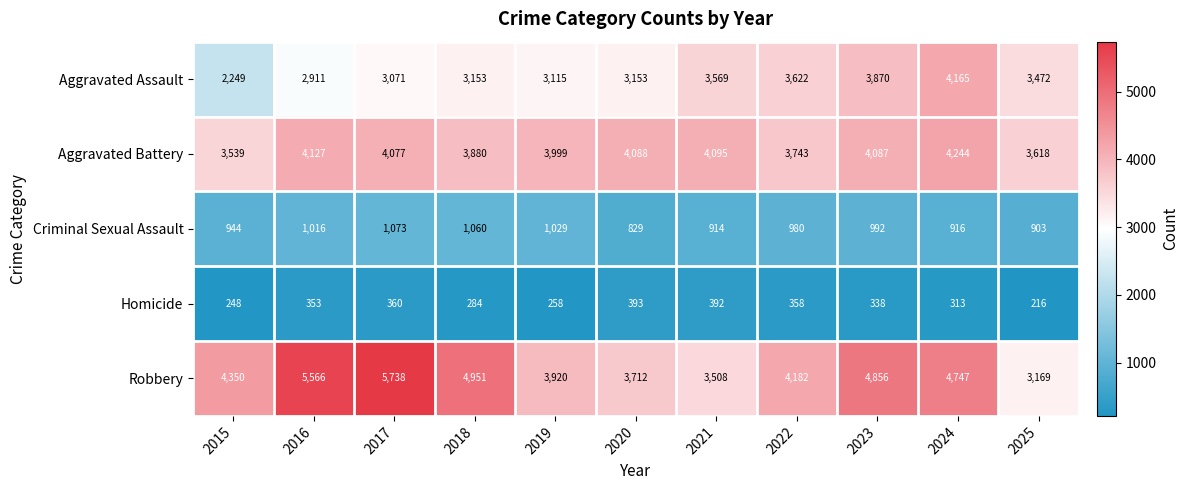

What is the greatest value displayed?

5738